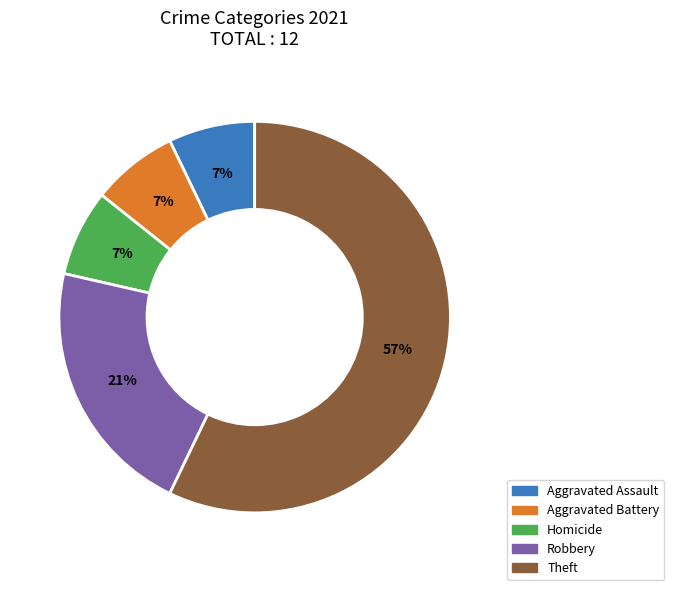

To the nearest percent, what is the average slice percentage?

20%